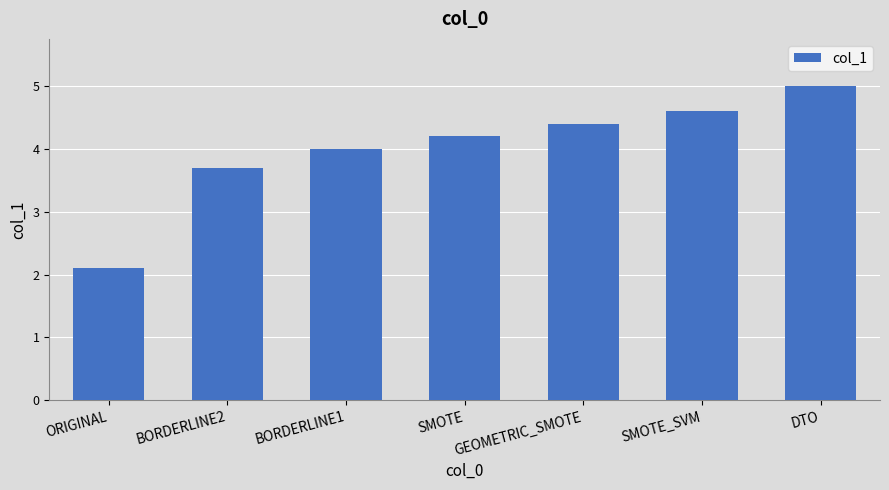

What is the sum of the values at SMOTE and SMOTE_SVM?

8.8